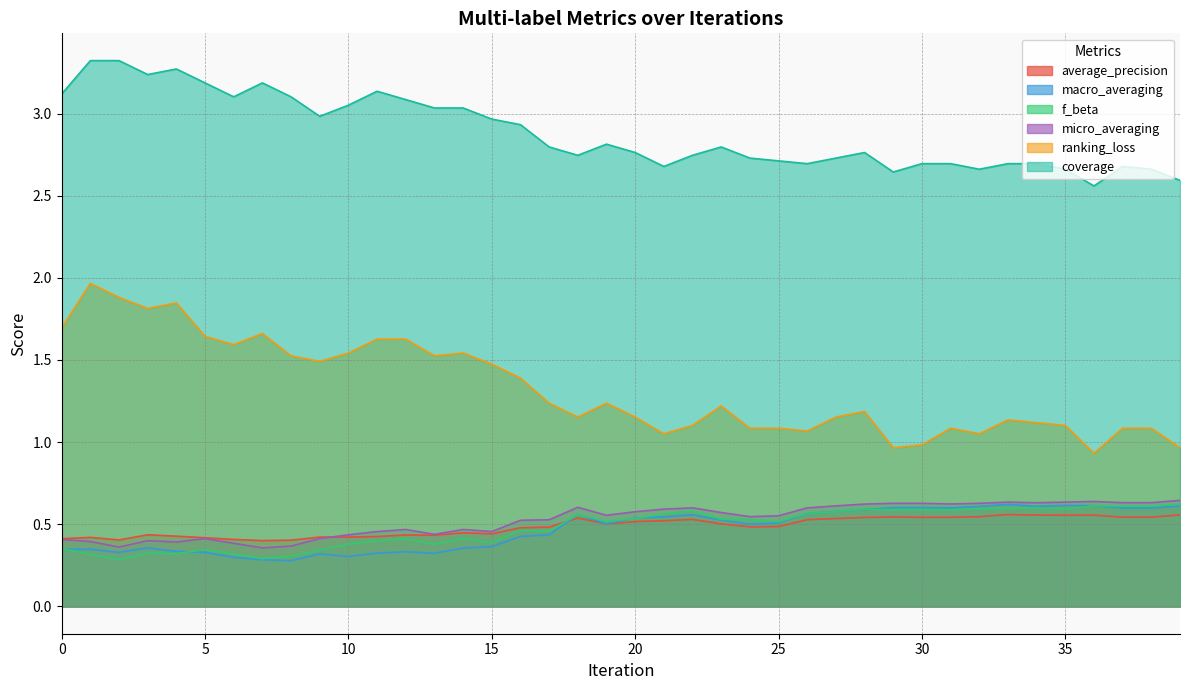

What is the value of the ranking_loss point at the 18th from the left?

1.2